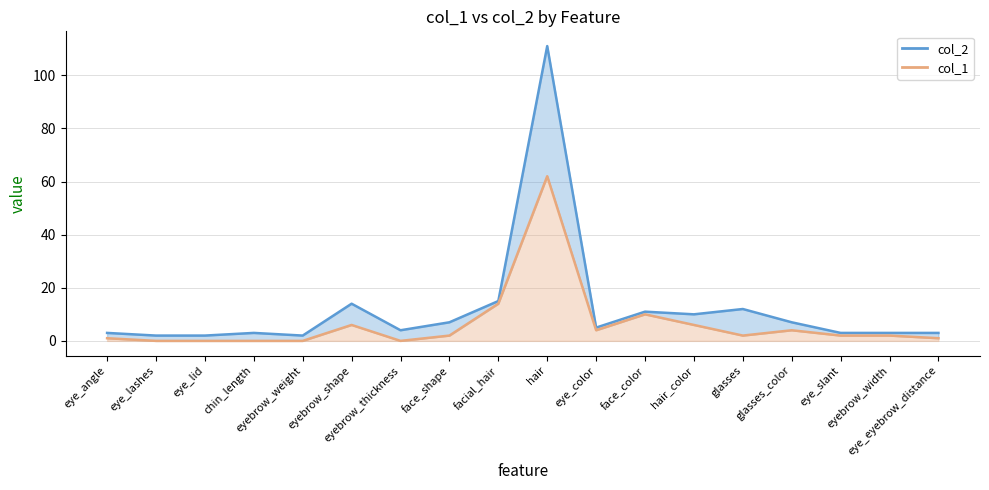

Where is the first local minimum for col_2 line?

eyebrow_weight